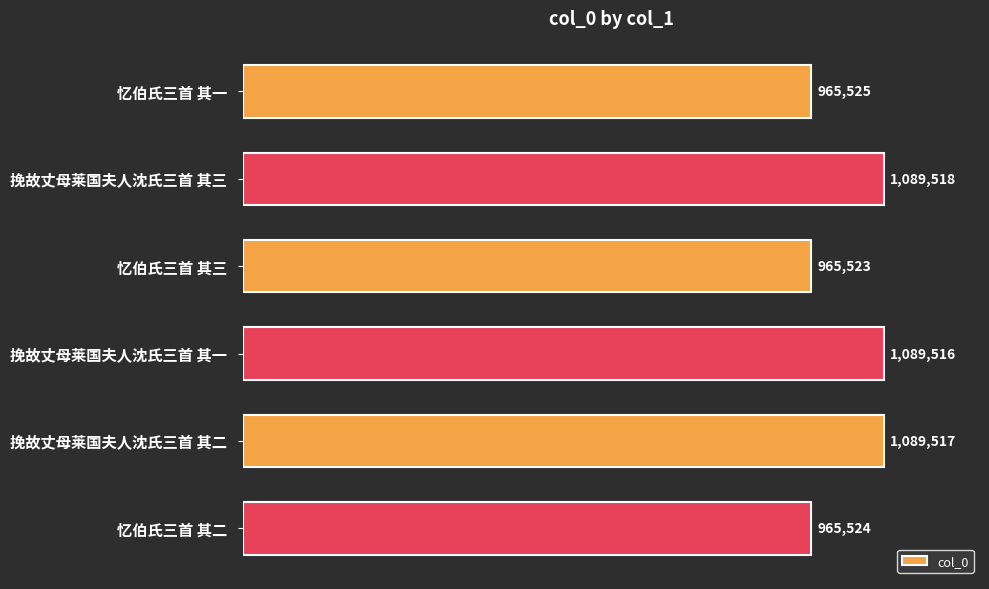

List the labels in order of value, largest first.

挽故丈母莱国夫人沈氏三首 其三, 挽故丈母莱国夫人沈氏三首 其二, 挽故丈母莱国夫人沈氏三首 其一, 忆伯氏三首 其一, 忆伯氏三首 其二, 忆伯氏三首 其三